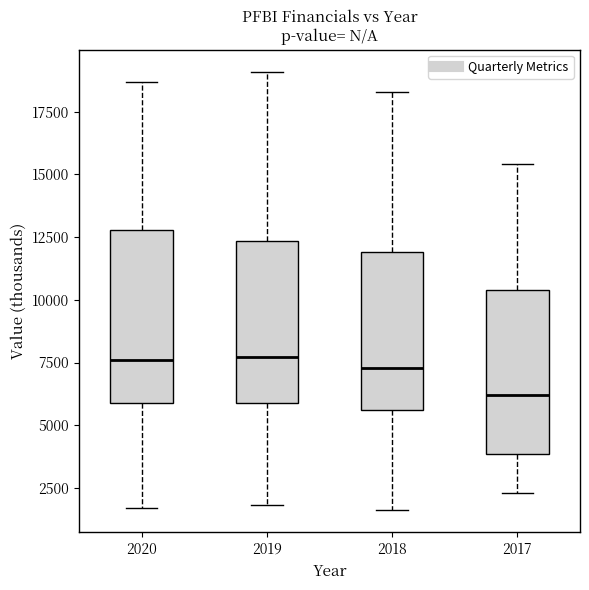

Reading left to right, read every box against the y-axis: the position of its median line, the range the box covers, and the ends of its whiskers. The values are not printed on the chart, so give them approximately, as read against the axis.

2020: median 7500, box 6000 to 13000, whiskers 1500 to 18500
2019: median 7500, box 6000 to 12500, whiskers 2000 to 19000
2018: median 7500, box 5500 to 12000, whiskers 1500 to 18500
2017: median 6000, box 4000 to 10500, whiskers 2500 to 15500